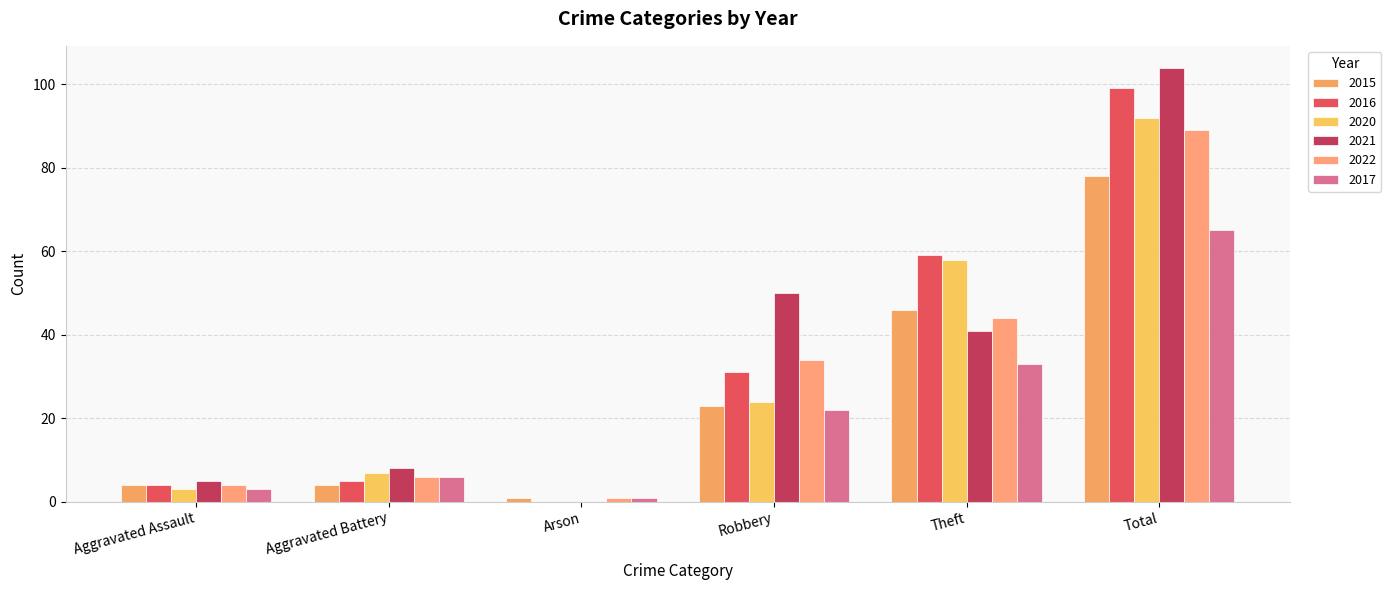

What is the value of the 2021 bar at the 4th from the left?

50